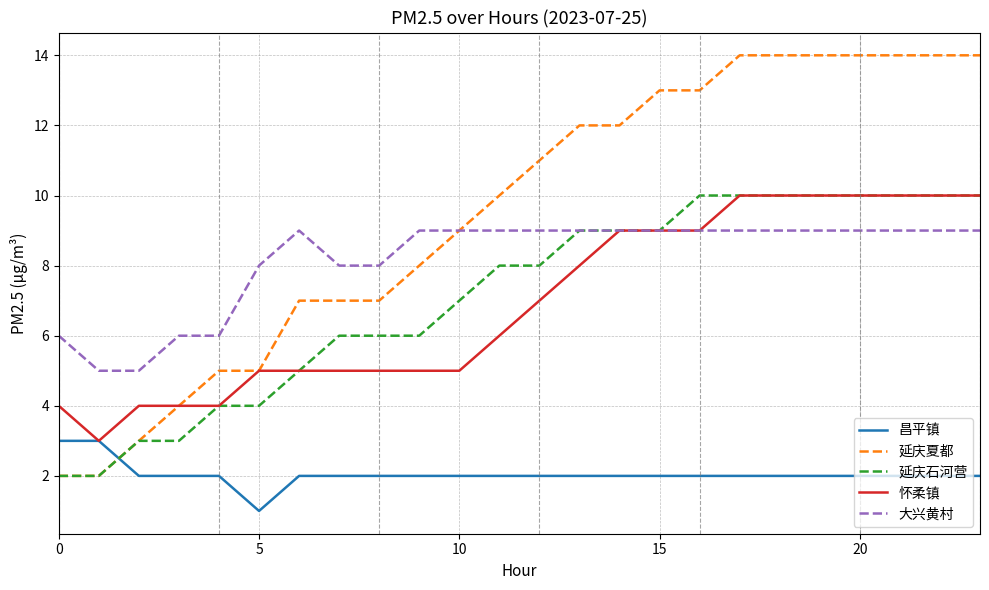

Which series has the widest spread of values?

延庆夏都